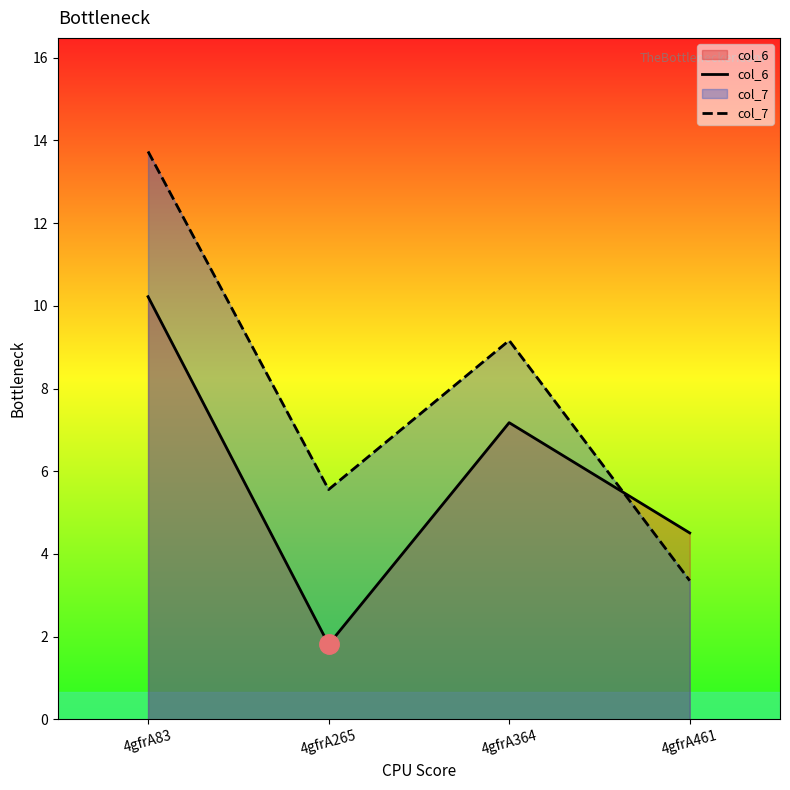

How many series are shown in this chart?

2